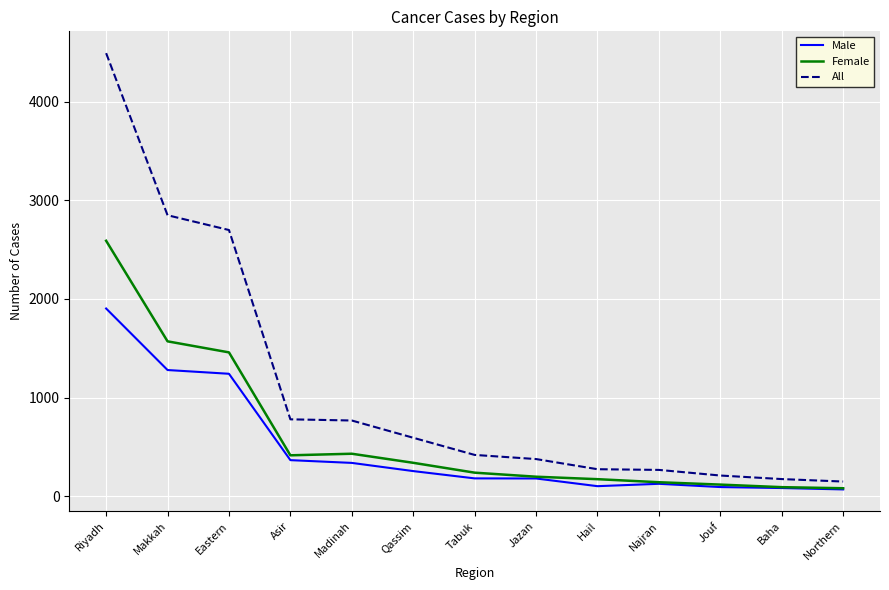

What is the difference between the maximum and minimum values in the Female series?

2510